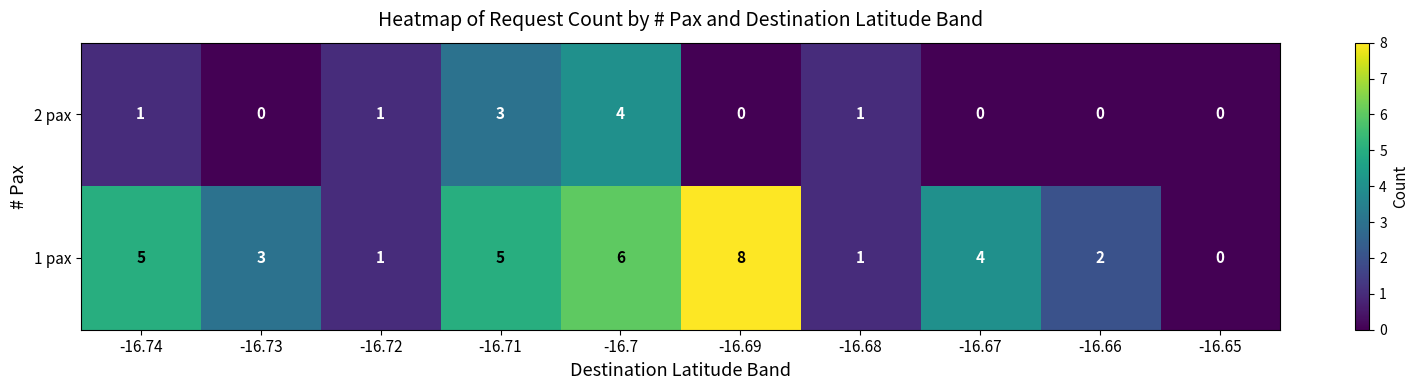

True or false: 1 pax has a value of 5 at -16.74.

True